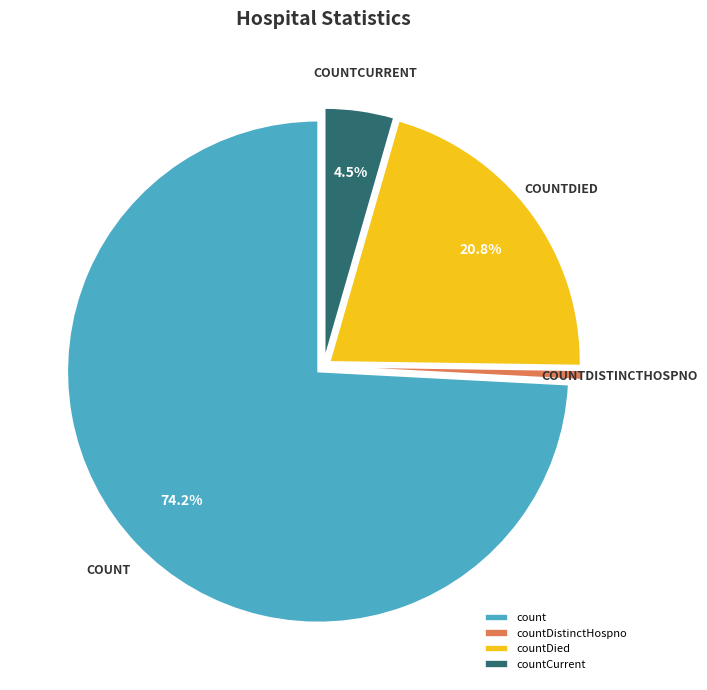

Combined, do countDistinctHospno and countCurrent account for over 50%?

No